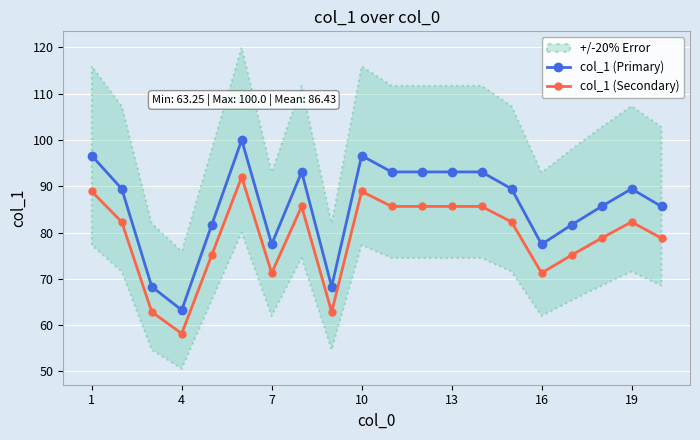

Is it true that col_1 (Primary) equals 63.2 at 4?

True